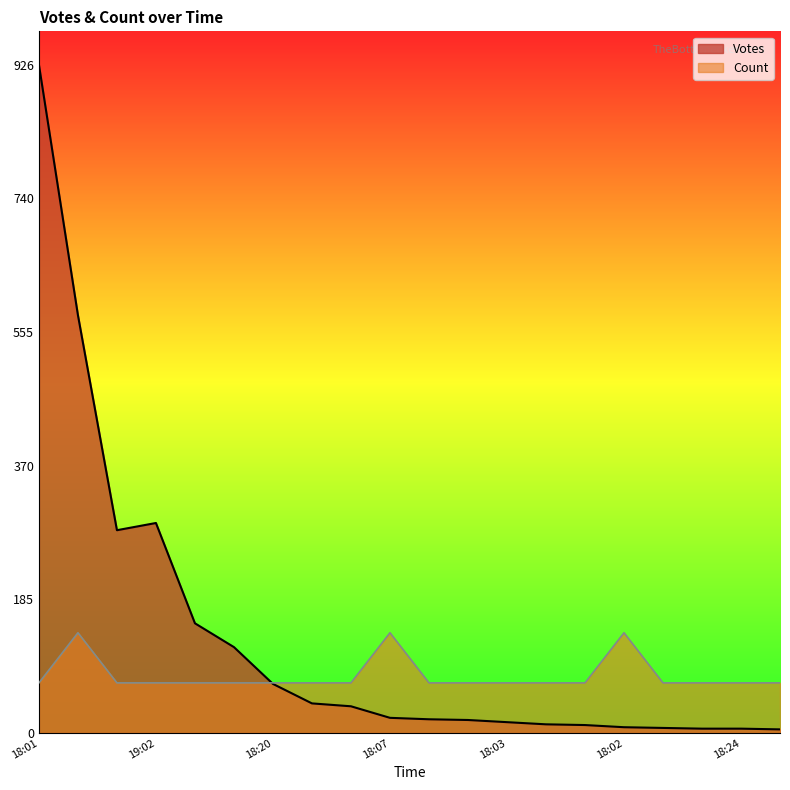

At which category is the sum across all series the highest?

18:01